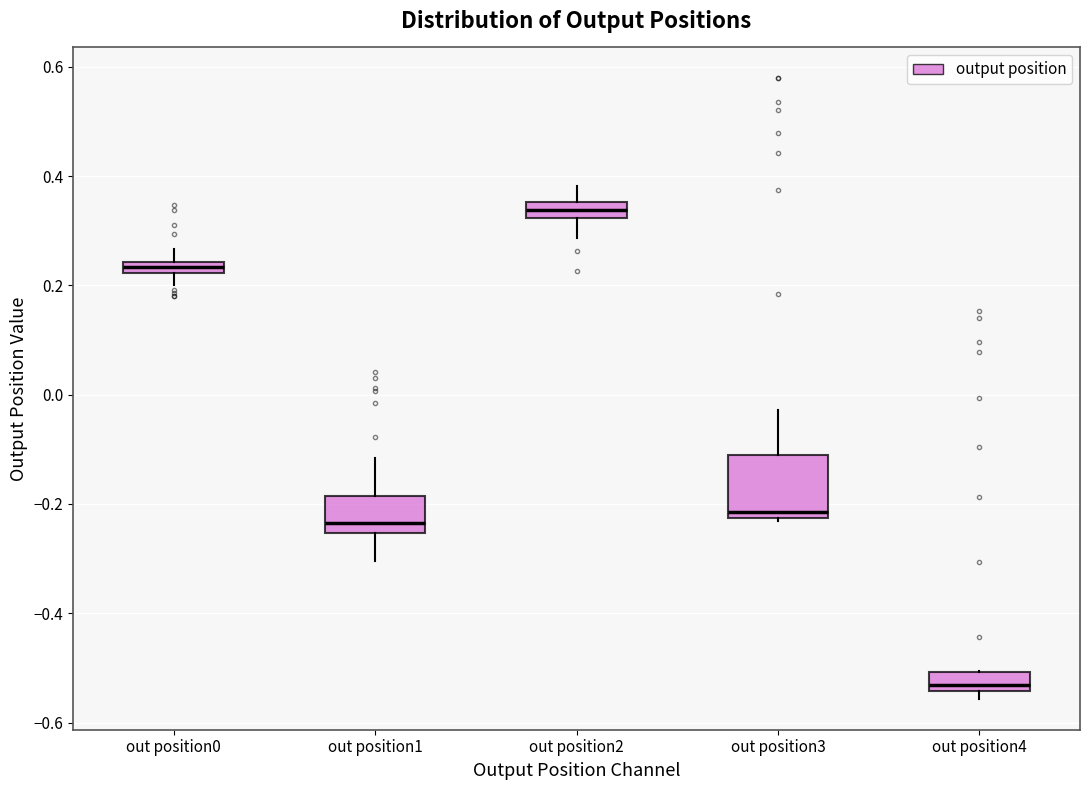

Which box's median line is the highest?

out position2